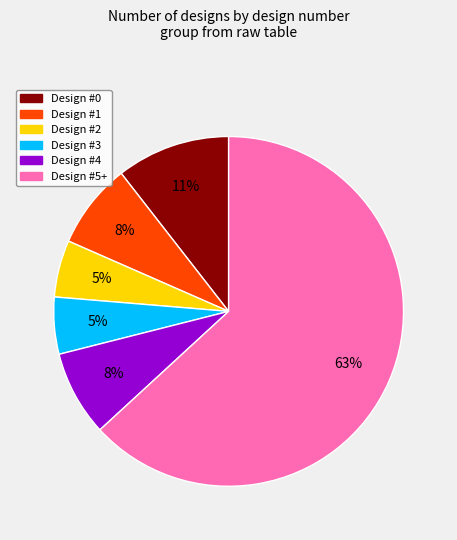

Does any single category account for the majority?

Yes